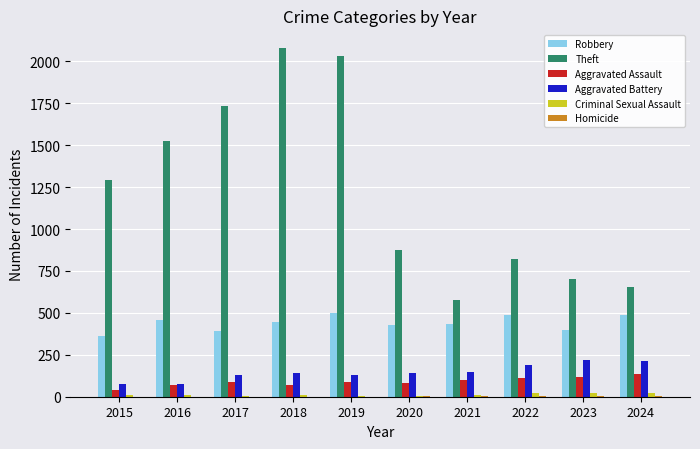

Which category has the highest value across all series?

2018